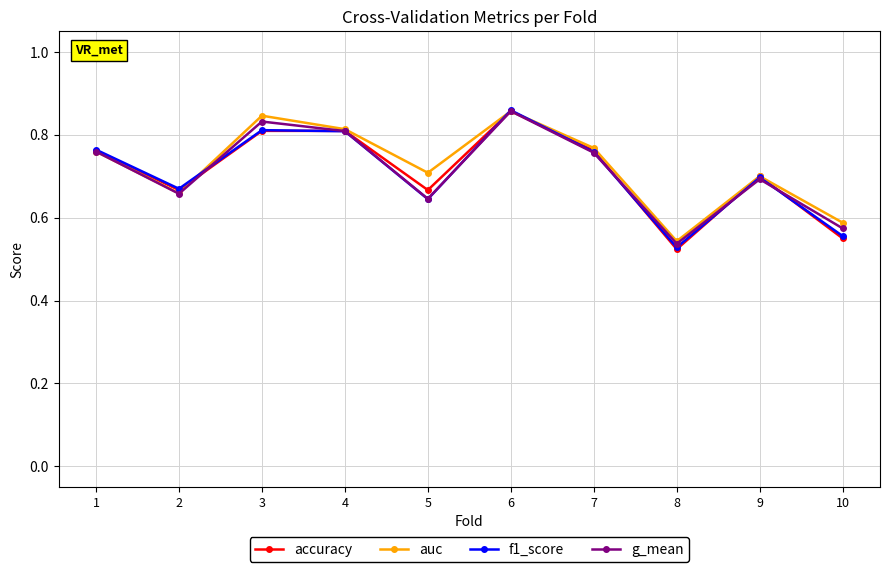

At which category does the chart reach its minimum across all series?

8